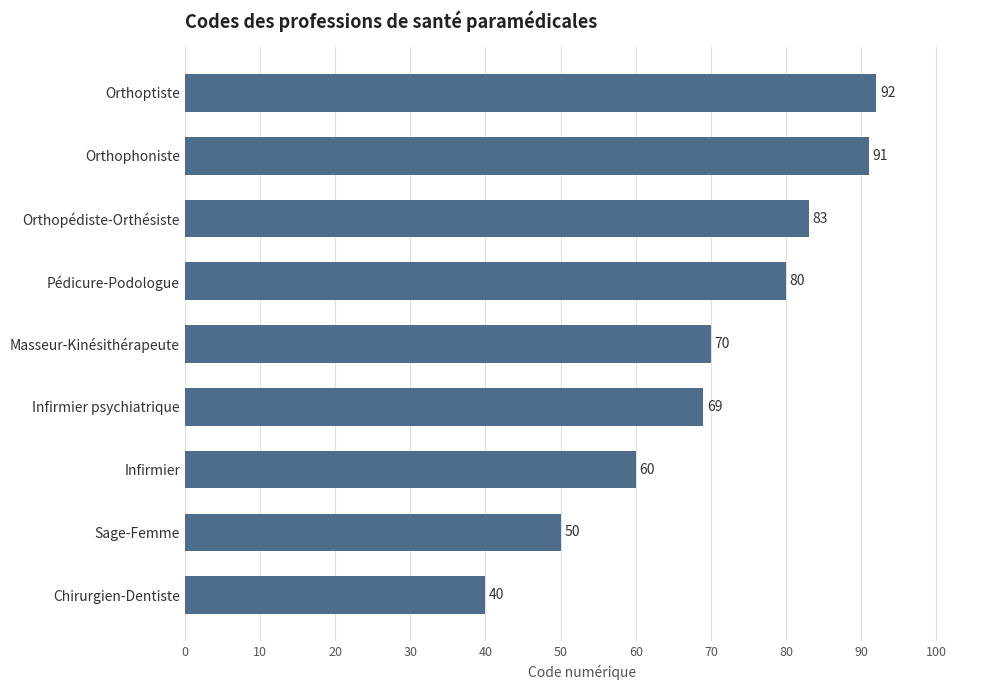

How many bars are there in total?

9